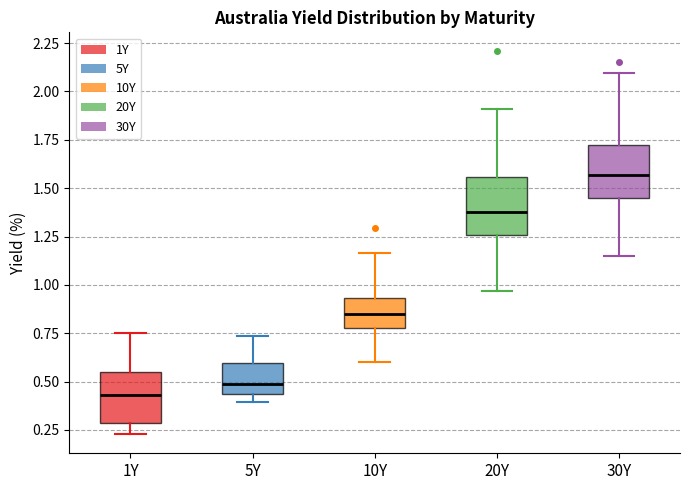

Reading left to right, read every box against the y-axis: the position of its median line, the range the box covers, and the ends of its whiskers. The values are not printed on the chart, so give them approximately, as read against the axis.

1Y: median 0.45, box 0.30 to 0.55, whiskers 0.25 to 0.75
5Y: median 0.50, box 0.45 to 0.60, whiskers 0.40 to 0.75
10Y: median 0.85, box 0.75 to 0.95, whiskers 0.60 to 1.15
20Y: median 1.40, box 1.25 to 1.55, whiskers 0.95 to 1.90
30Y: median 1.55, box 1.45 to 1.75, whiskers 1.15 to 2.10